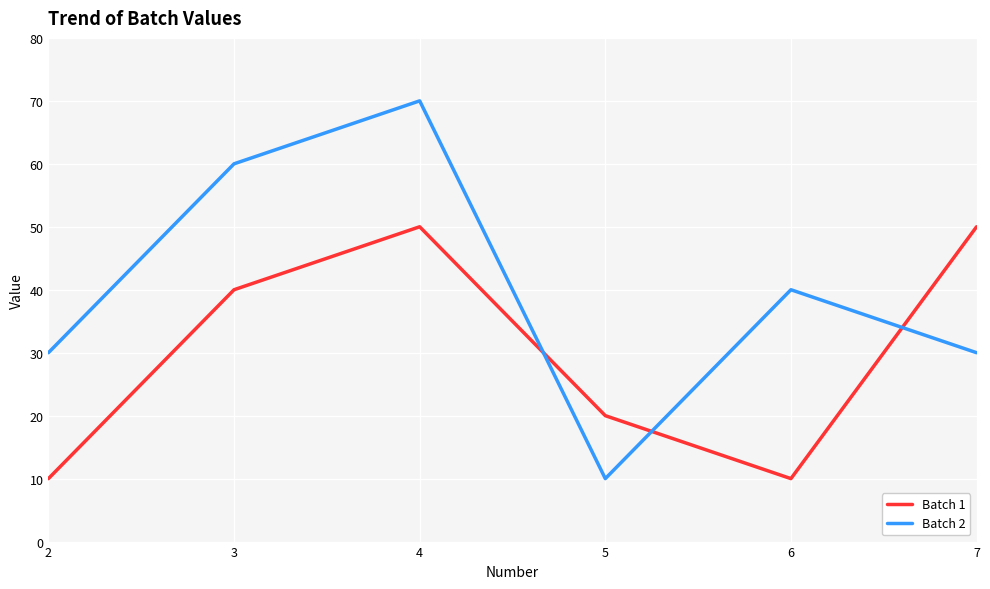

What is the difference between the second highest and minimum values in the Batch 1 series?

40